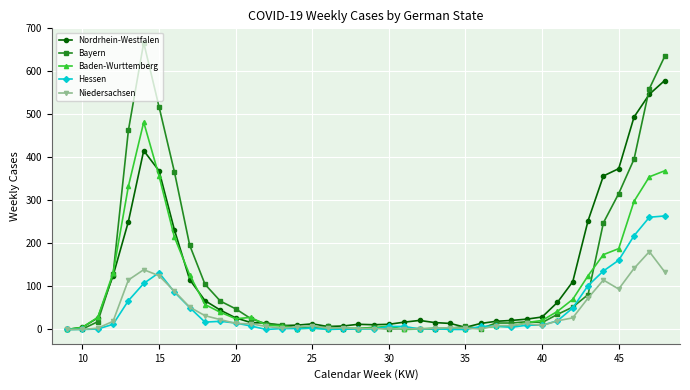

Which series has the largest range (max minus min)?

Bayern